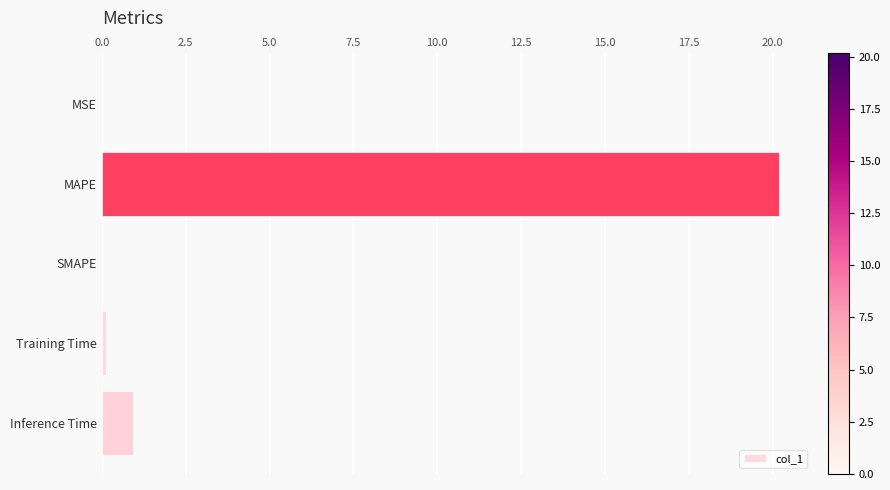

The value at SMAPE is 0.0. True or false?

True